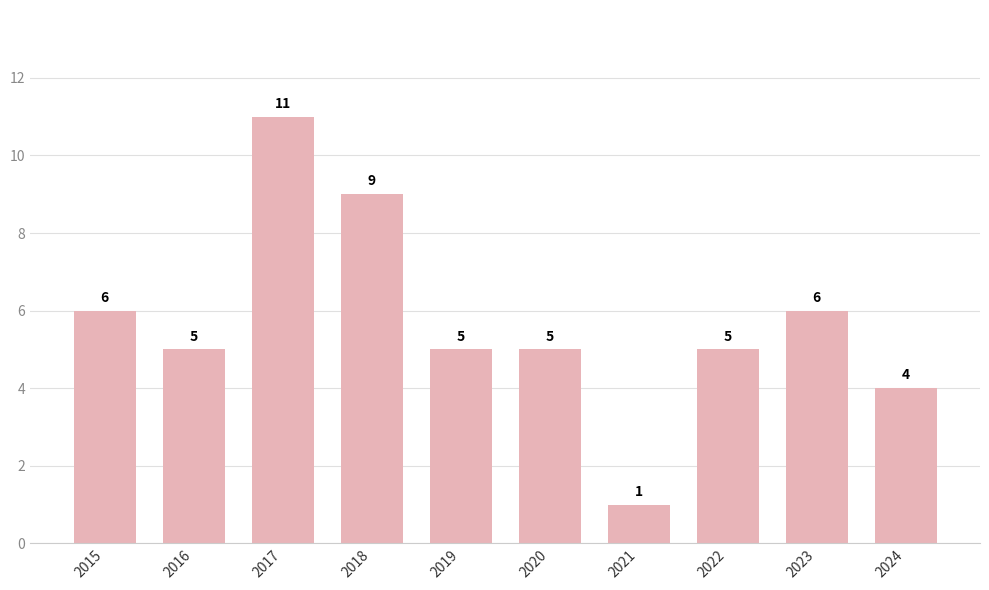

Reading left to right, list all the values displayed in this chart.

6	5	11	9	5	5	1	5	6	4